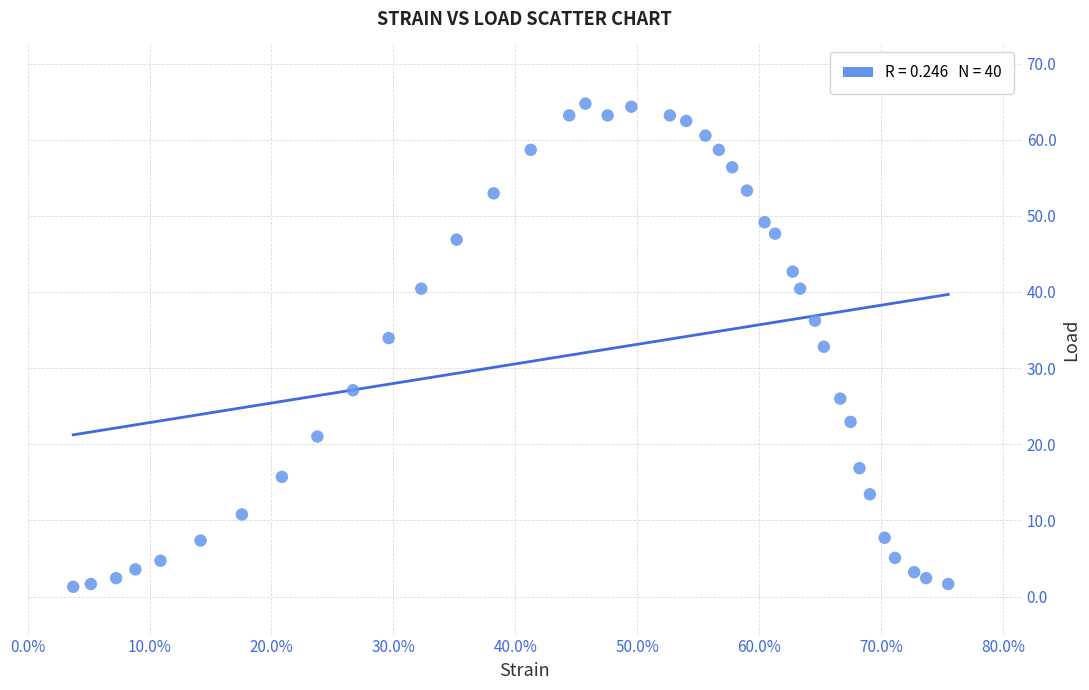

What is the range of Y values (max minus min)?

63.5